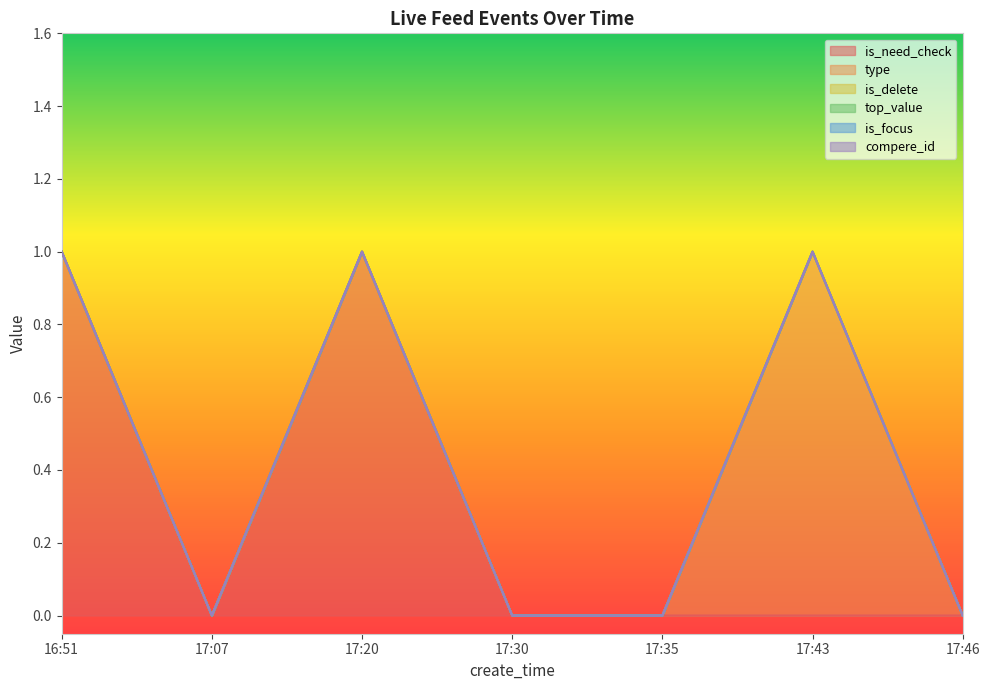

Reading left to right, what are all the values shown in this chart?

is_need_check: 16:51=1	17:07=0	17:20=1	17:30=0	17:35=0	17:43=0	17:46=0
type: 16:51=0	17:07=0	17:20=0	17:30=0	17:35=0	17:43=1	17:46=0
is_delete: 16:51=0	17:07=0	17:20=0	17:30=0	17:35=0	17:43=0	17:46=0
top_value: 16:51=0	17:07=0	17:20=0	17:30=0	17:35=0	17:43=0	17:46=0
is_focus: 16:51=0	17:07=0	17:20=0	17:30=0	17:35=0	17:43=0	17:46=0
compere_id: 16:51=0	17:07=0	17:20=0	17:30=0	17:35=0	17:43=0	17:46=0